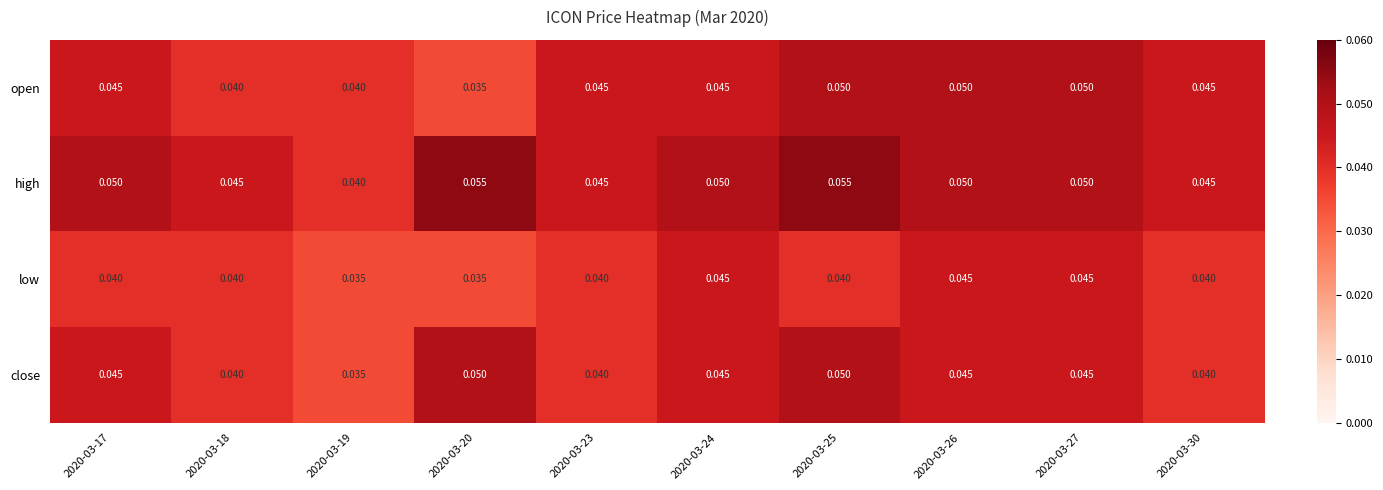

Which series has the largest total across all categories?

high